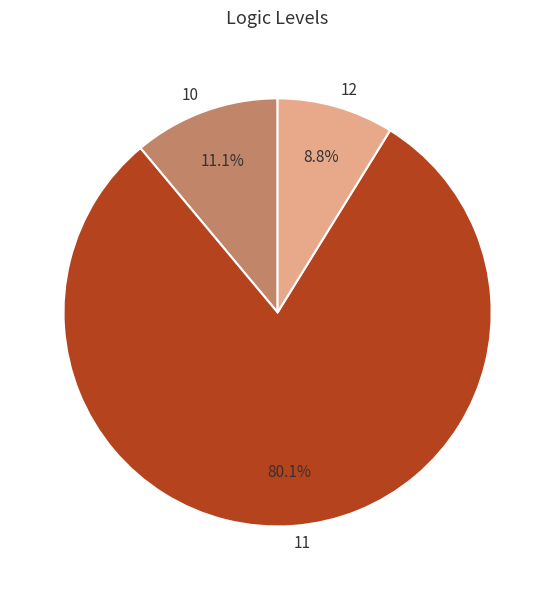

To the nearest percent, what portion does 12 represent?

9%